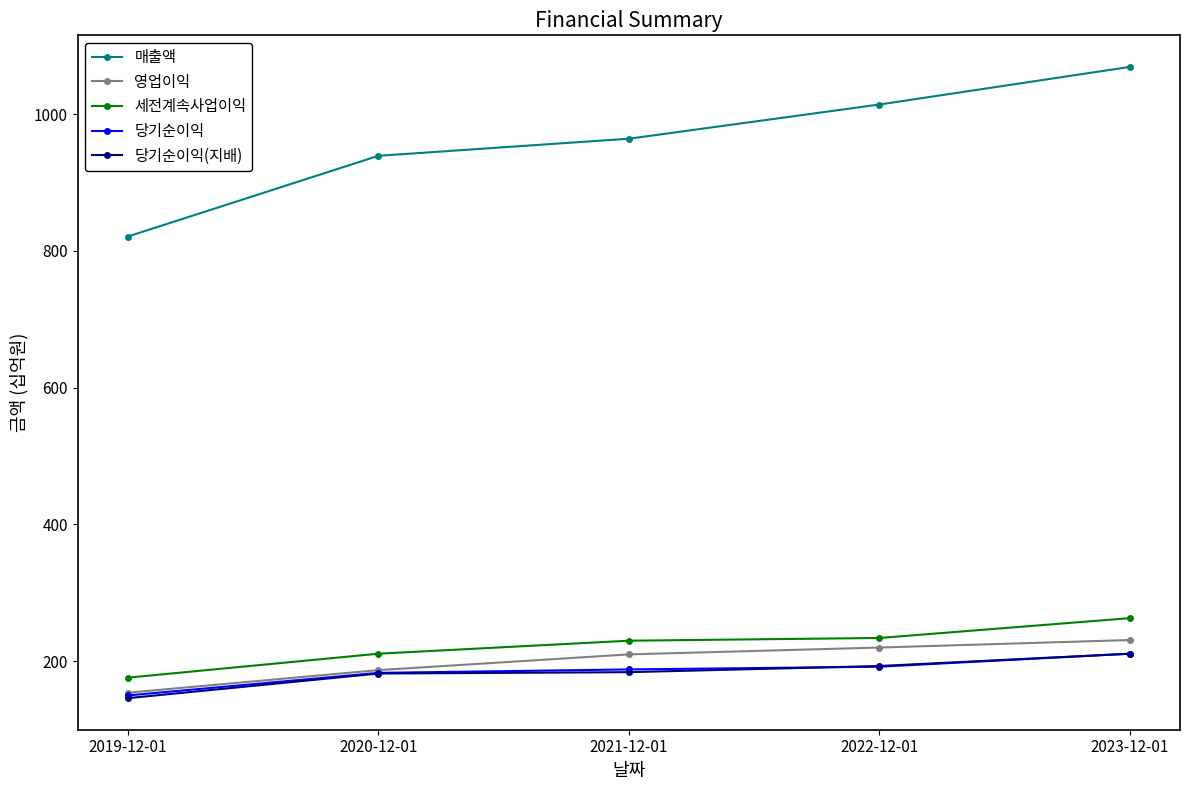

Which series changed the most between 2020-12-01 and 2022-12-01?

매출액